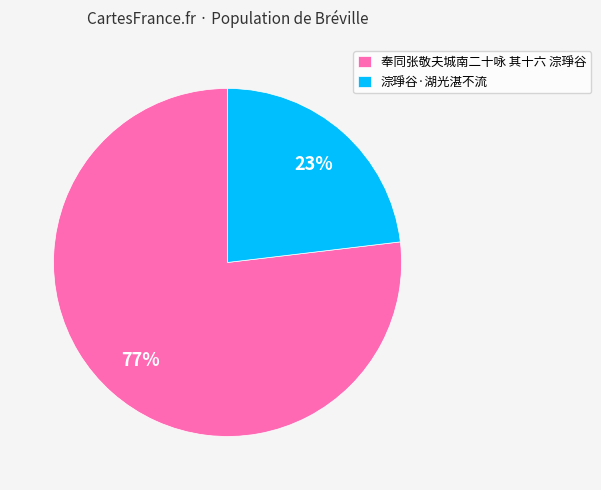

Which slice is the smallest?

淙琤谷·湖光湛不流